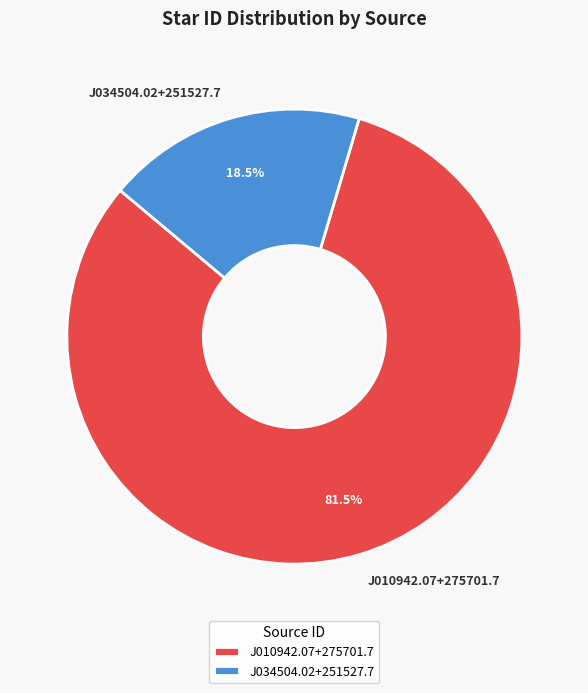

To the nearest percent, what is the difference between the largest and smallest slice percentages?

63%